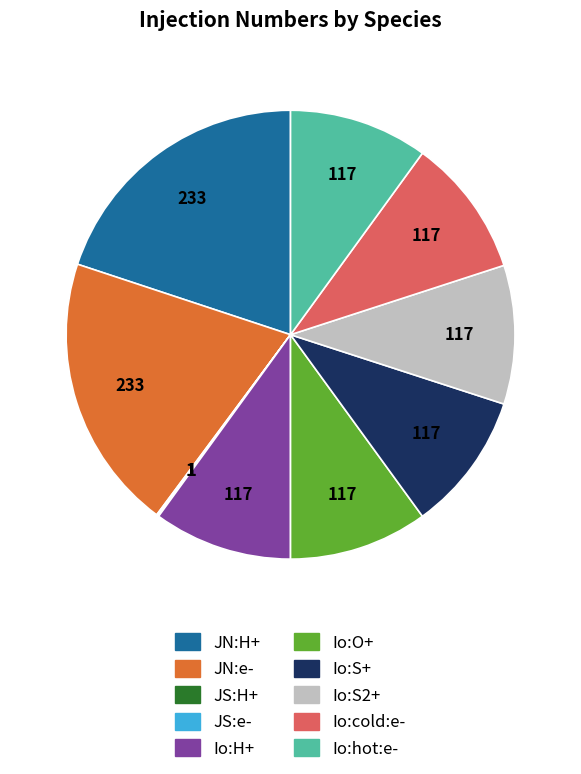

Is the sum of Io:S+ and Io:cold:e- greater than half?

No